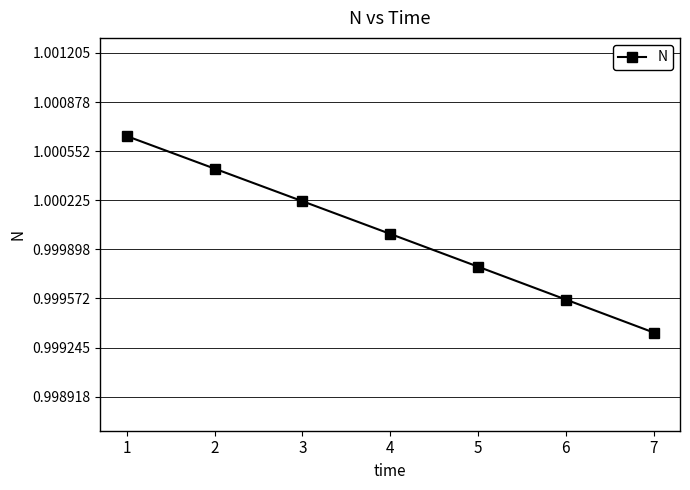

The chart shows a value of 0.4 at 2. True or false?

False